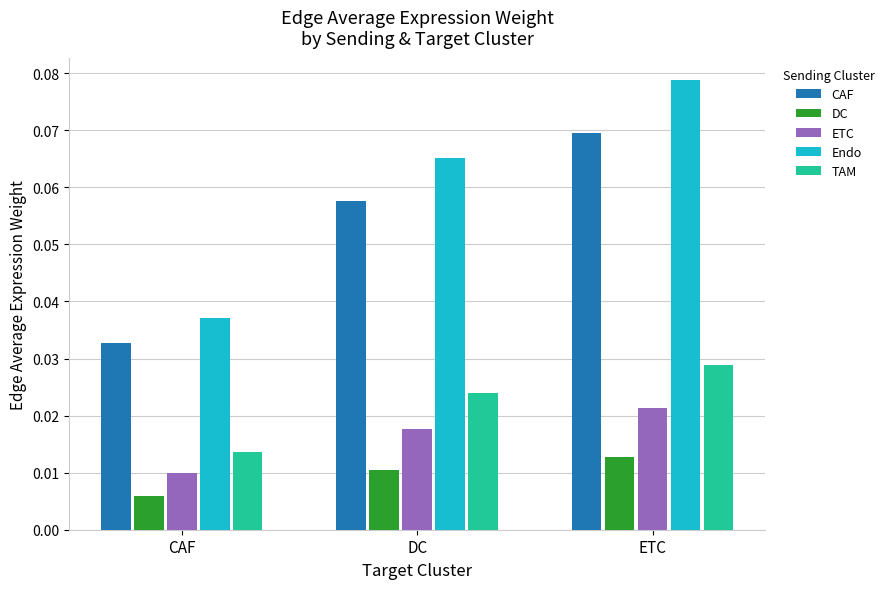

Count the number of data series in this chart.

5